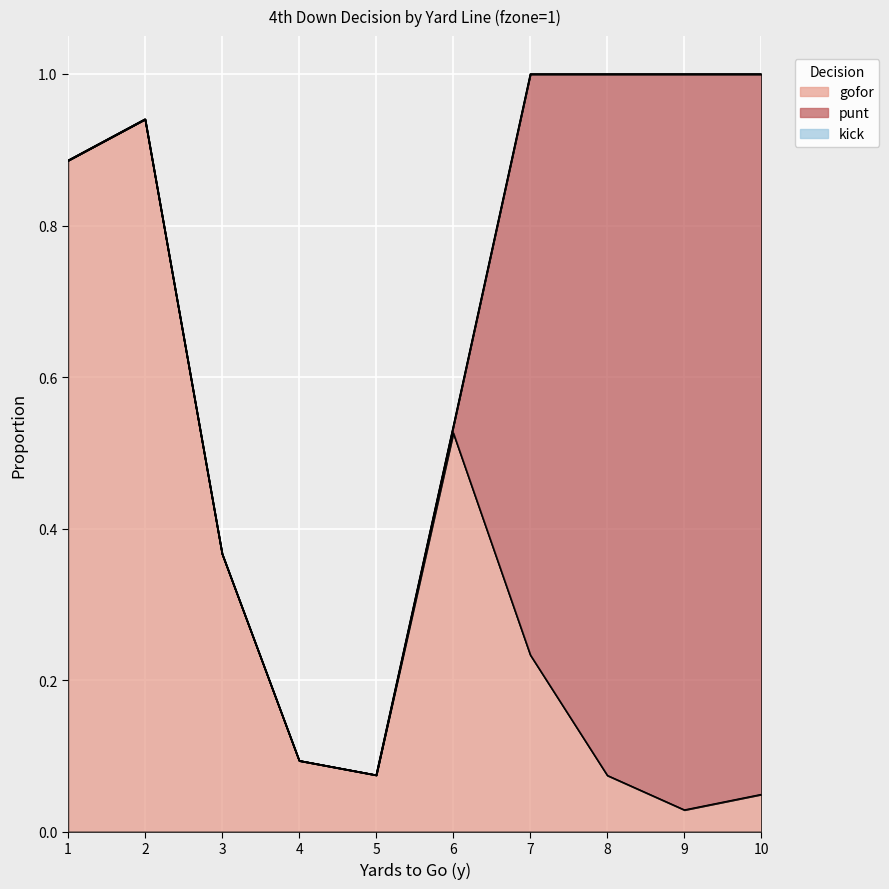

Reading left to right, extract all data points from this chart.

gofor: 1=0.9	2=0.9	3=0.4	4=0.1	5=0.1	6=0.5	7=0.2	8=0.1	9=0.0	10=0.0
punt: 1=0.0	2=0.0	3=0.0	4=0.0	5=0.0	6=0.0	7=0.8	8=0.9	9=1.0	10=1.0
kick: 1=0.0	2=0.0	3=0.0	4=0.0	5=0.0	6=0.0	7=0.0	8=0.0	9=0.0	10=0.0